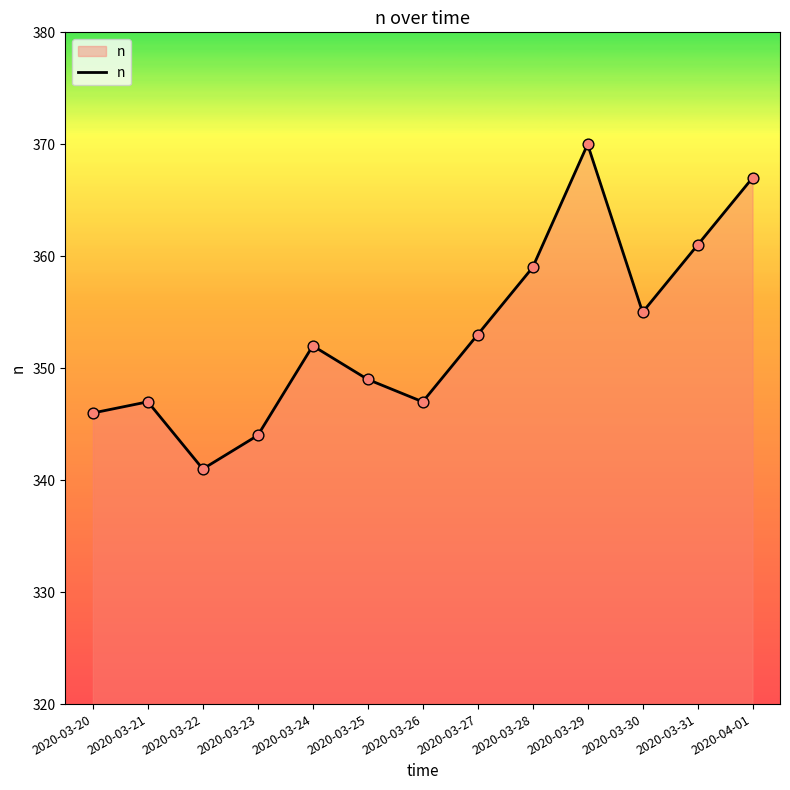

What is the ratio of the value at 2020-03-21 to the value at 2020-03-20?

1.0